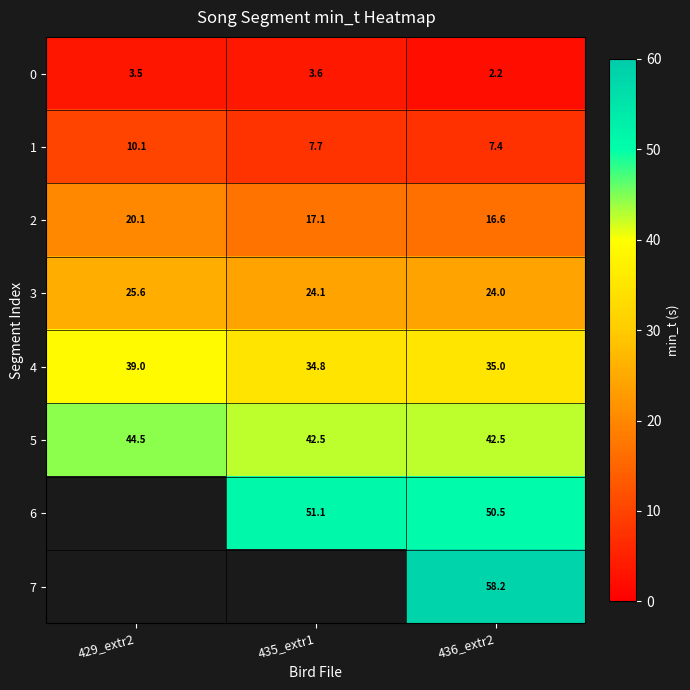

What is the difference between the 4 values at 429_extr2 and 435_extr1?

4.2